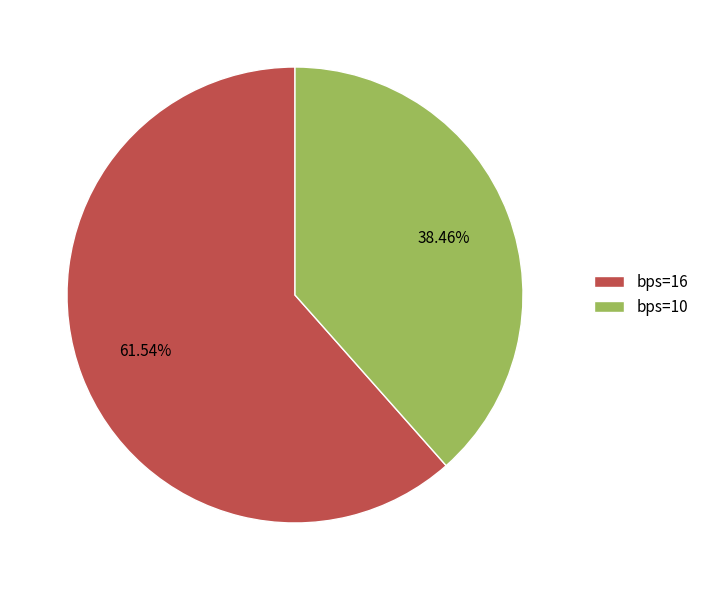

What is the majority slice?

bps=16